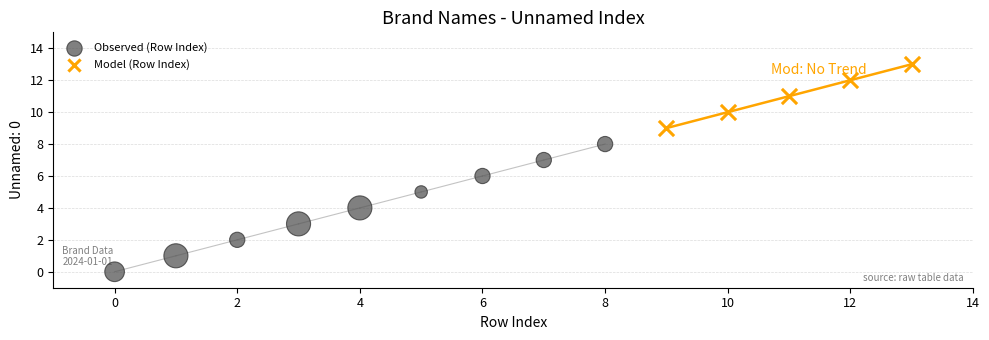

Which series contains the highest Y value?

Model (Row Index)